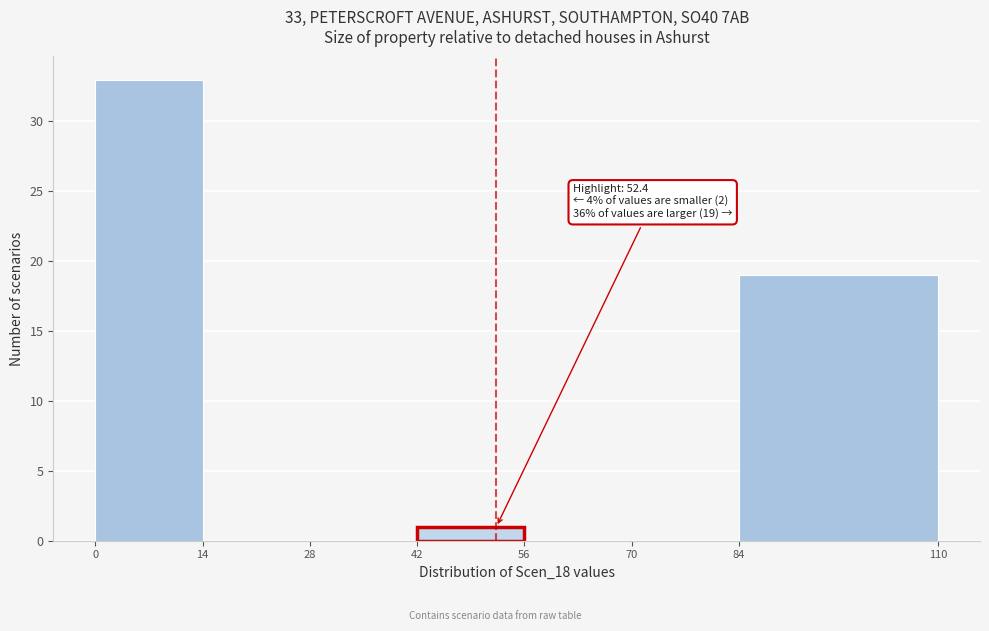

Over which range of the x-axis is the bar tallest?

0 to 14